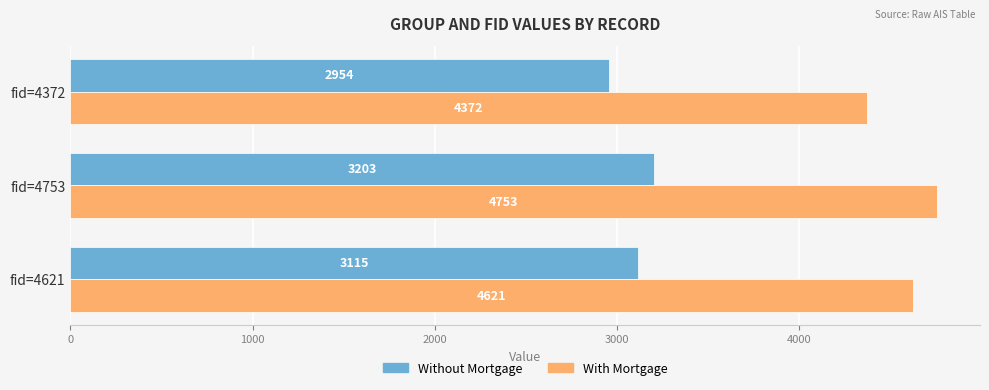

Which series has the largest total across all categories?

With Mortgage